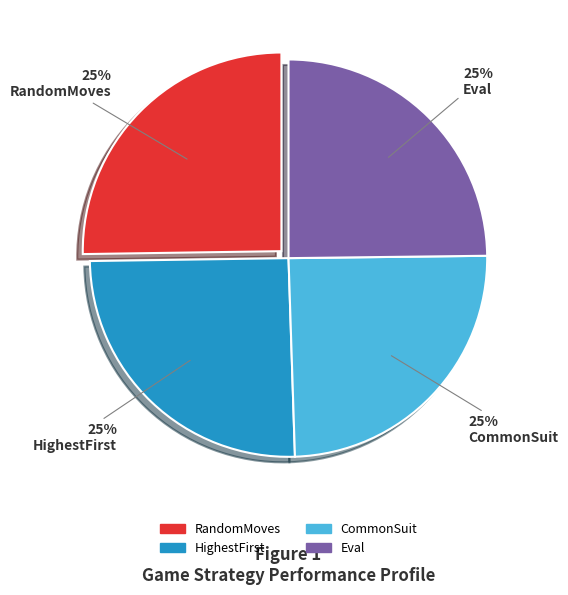

To the nearest percent, what percentage of the pie is HighestFirst?

25%